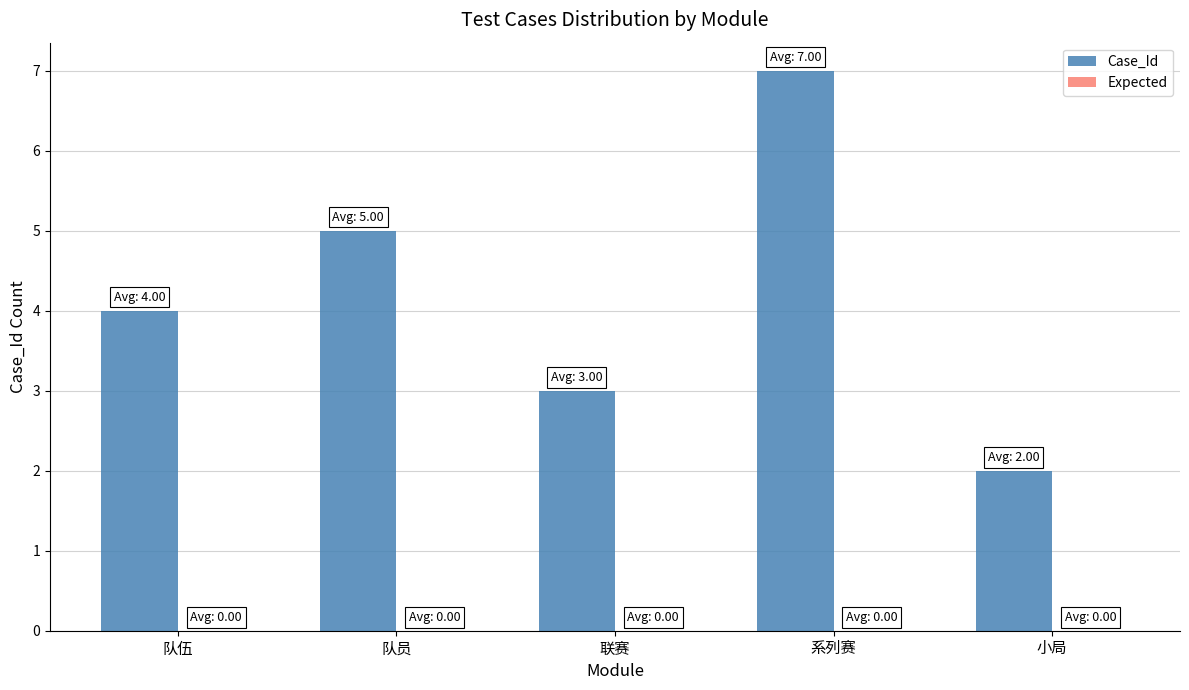

List the labels in order of value, largest first.

系列赛, 队员, 队伍, 联赛, 小局